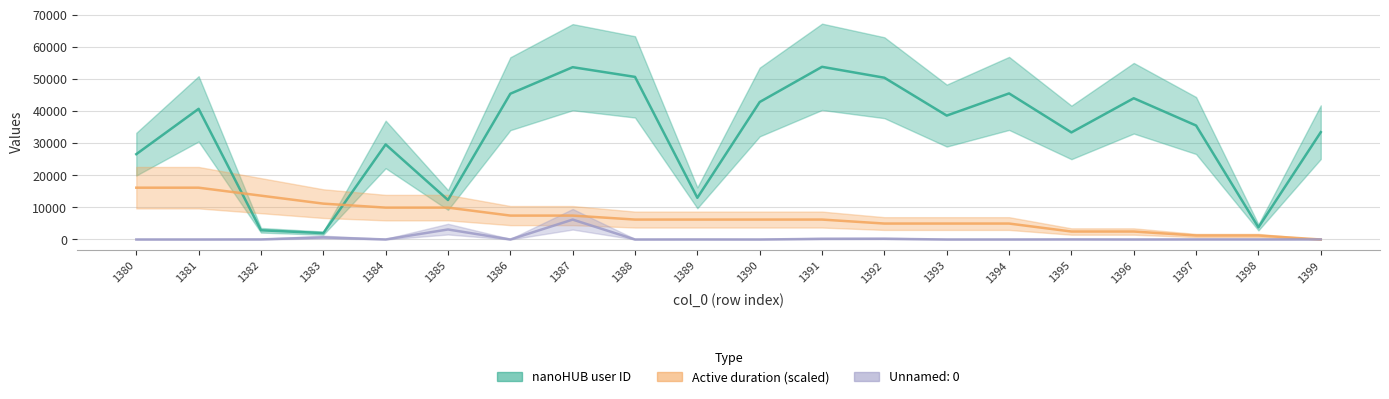

How many lines are shown in the chart?

3